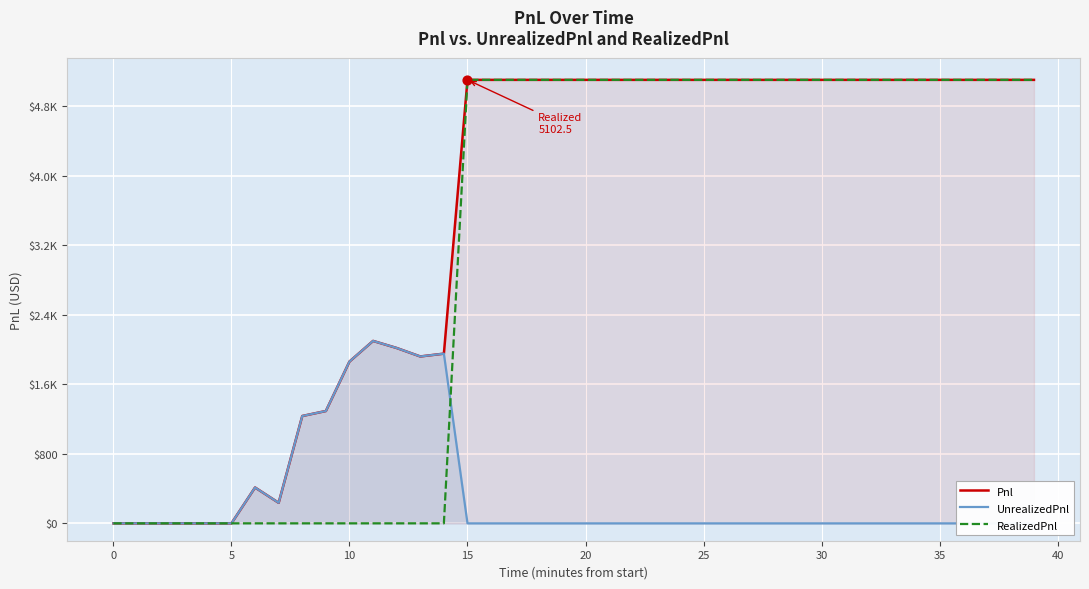

Which series contains the highest Y value?

Pnl